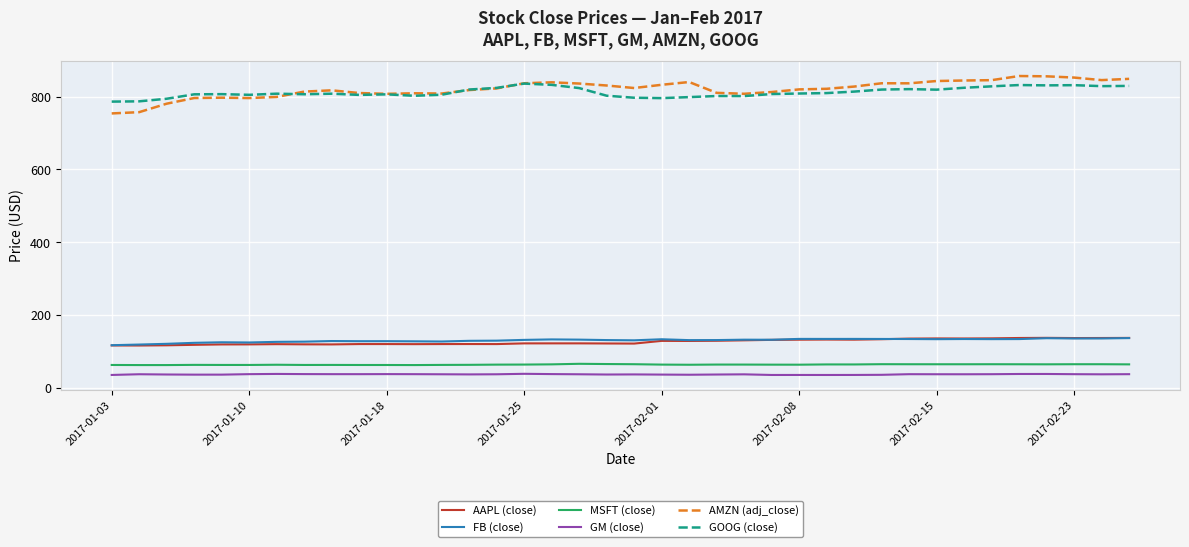

True or false: MSFT (close) and AMZN (adj_close) intersect in this chart.

False